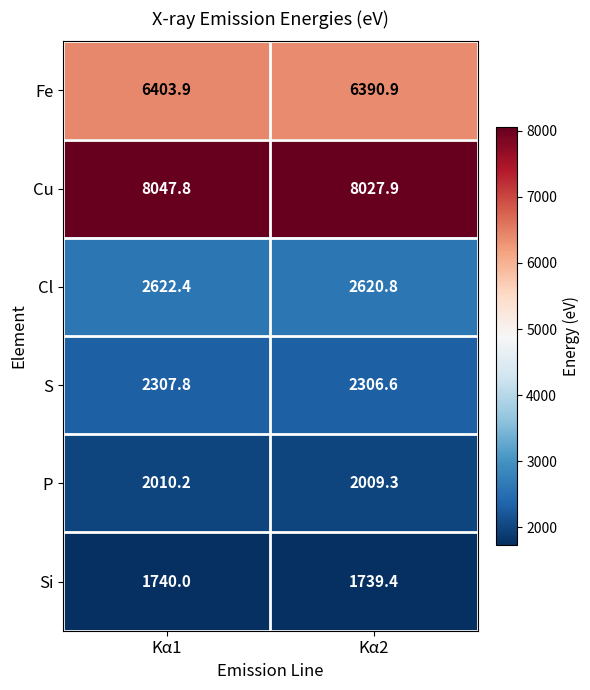

Which series has the widest spread of values?

Cu